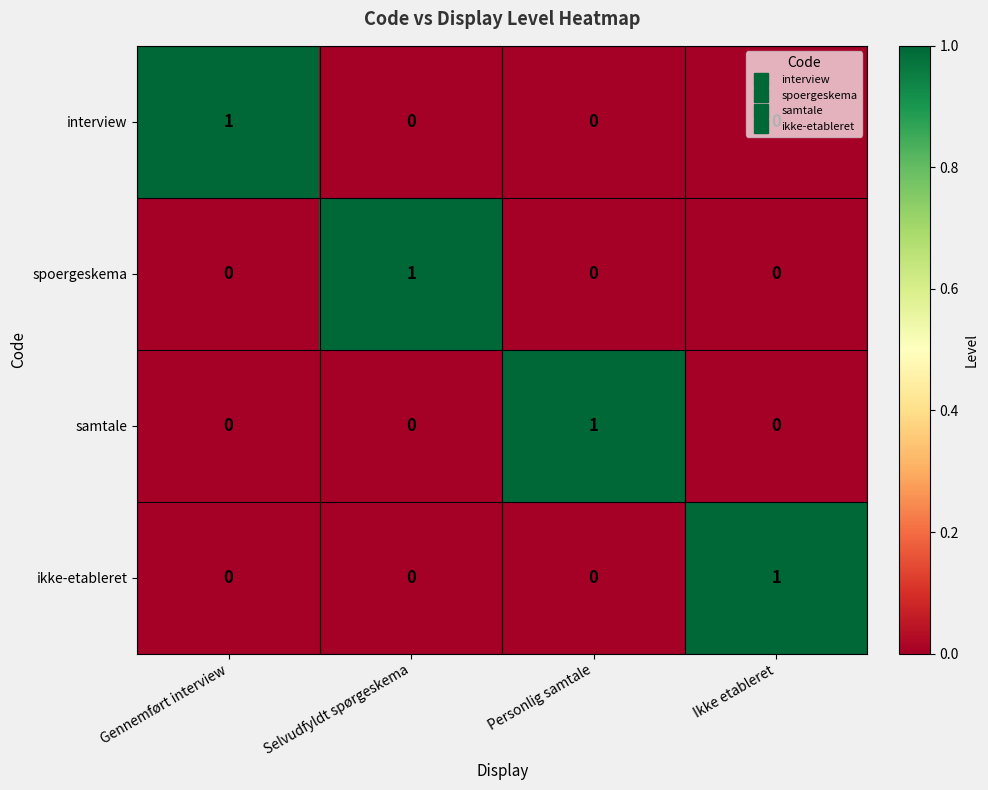

Count the ikke-etableret values in the range 0 to 1.

4